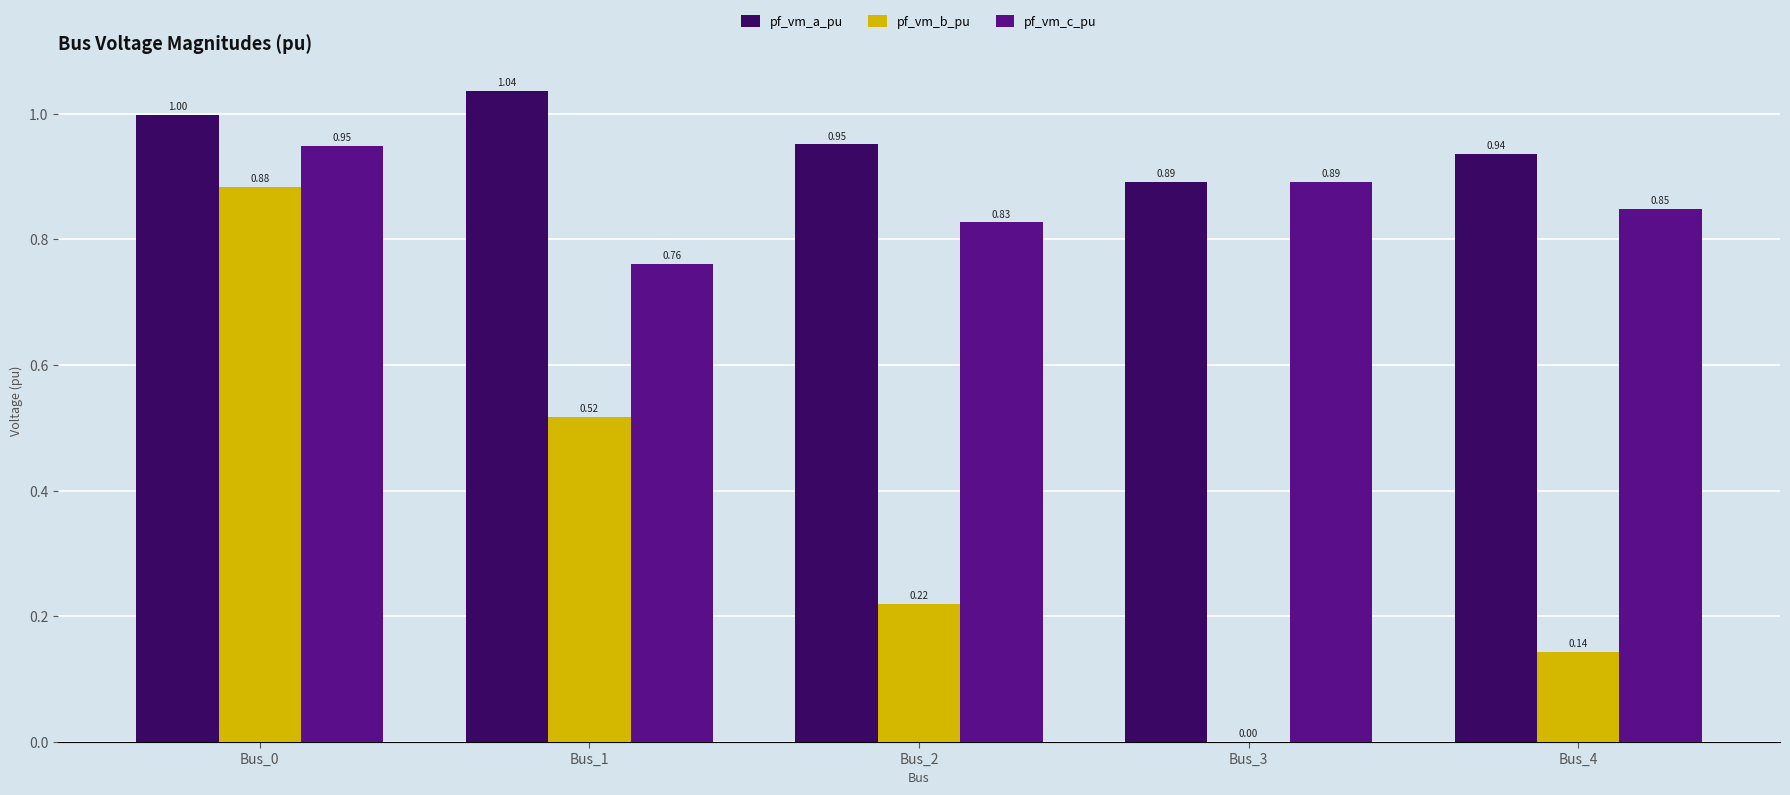

What is the sum of all pf_vm_b_pu values?

1.8